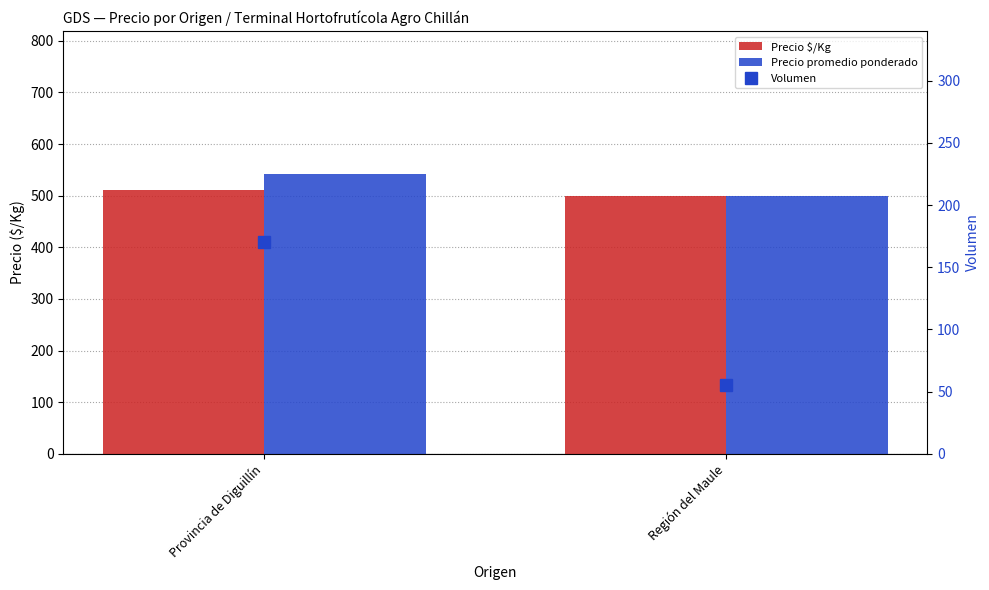

What is the total value across all series at Región del Maule?

1055